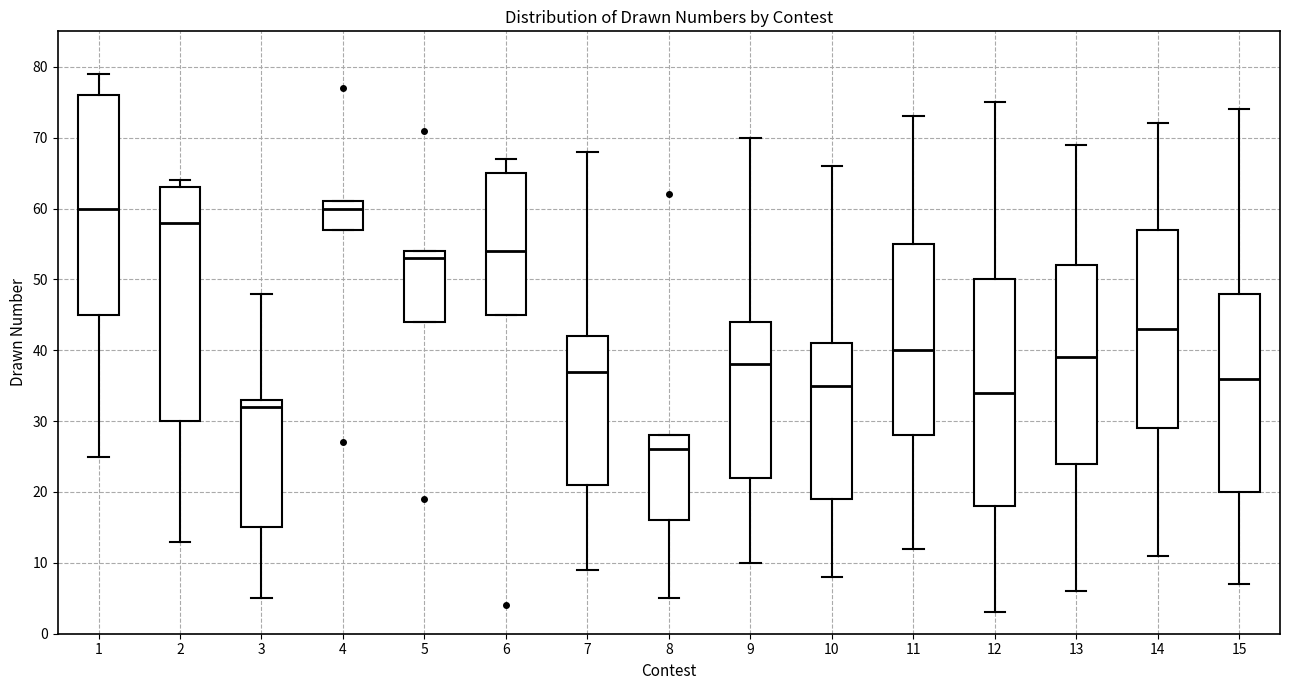

Where is the upper edge of the box at x = 8 on the y-axis? The values are not printed on the chart, so give them approximately, as read against the axis.

28